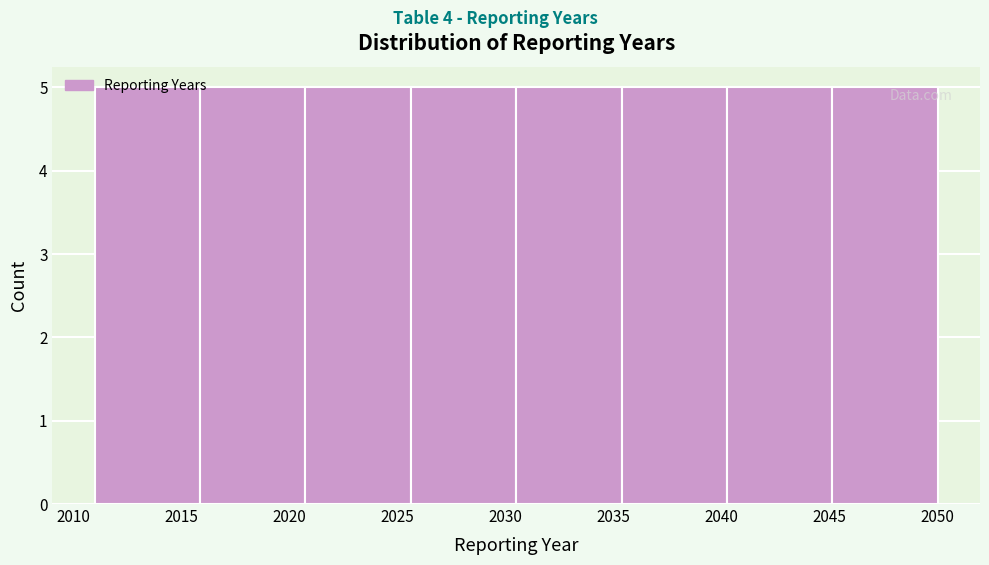

Reading left to right, list every bar in this chart as the range it spans on the x-axis followed by its height. Neither the bar edges nor the heights are printed on the chart, so give them approximately, as read against the axes.

2011.0 to 2016.0: 5
2016.0 to 2021.0: 5
2021.0 to 2025.5: 5
2025.5 to 2030.5: 5
2030.5 to 2035.5: 5
2035.5 to 2040.5: 5
2040.5 to 2045.0: 5
2045.0 to 2050.0: 5